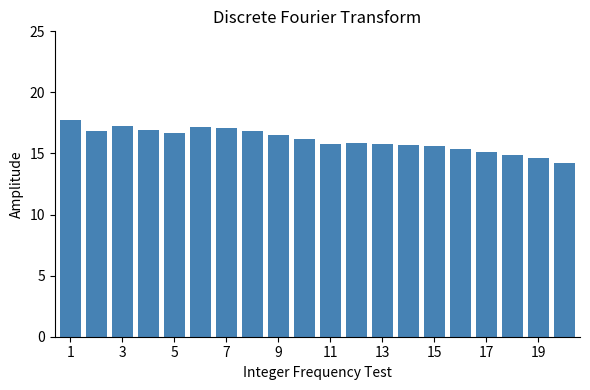

What is the value of the 5th bar from the left?

16.7